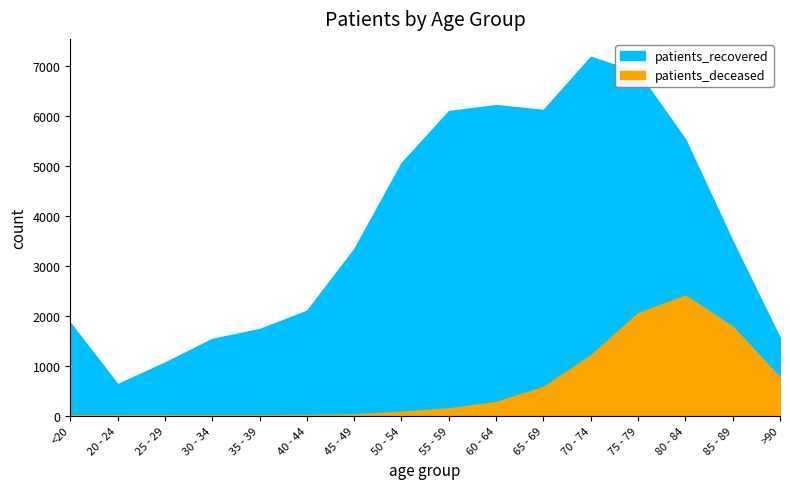

How many values in the patients_recovered series are below 3493?

8